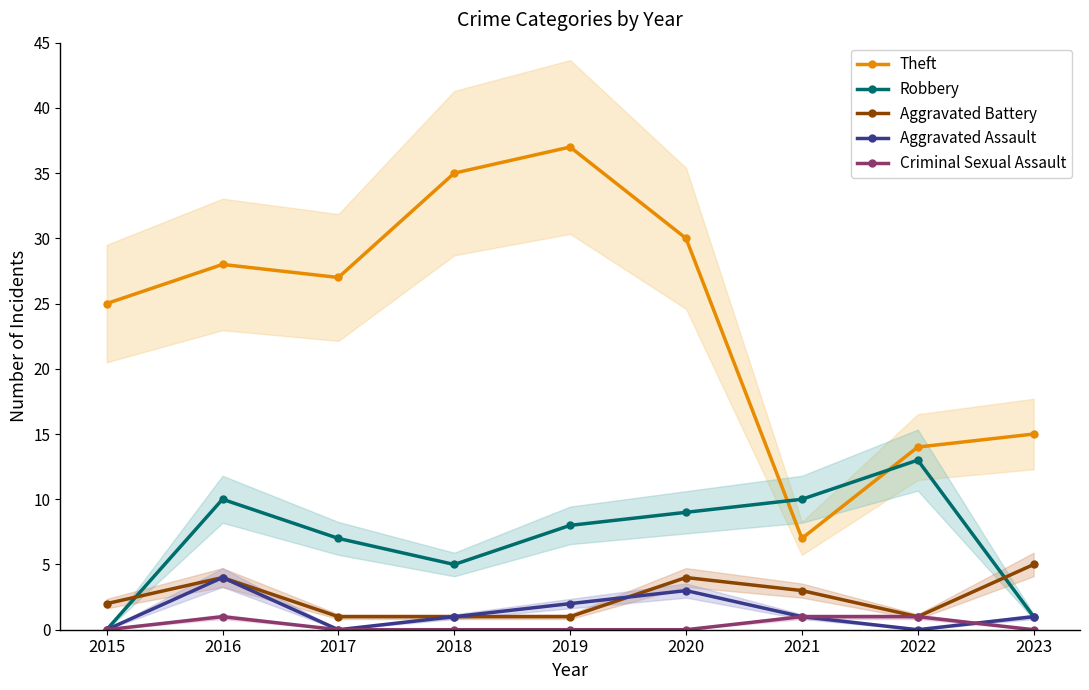

True or false: Criminal Sexual Assault and Aggravated Battery intersect in this chart.

False